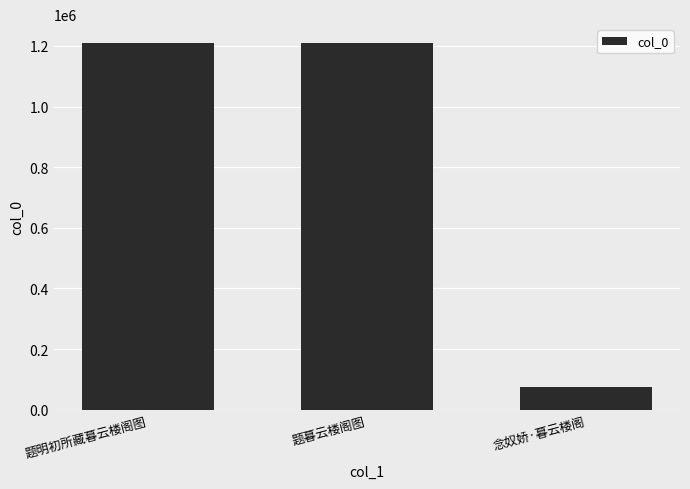

At which label does the data first exceed 1210981?

题明初所藏暮云楼阁图